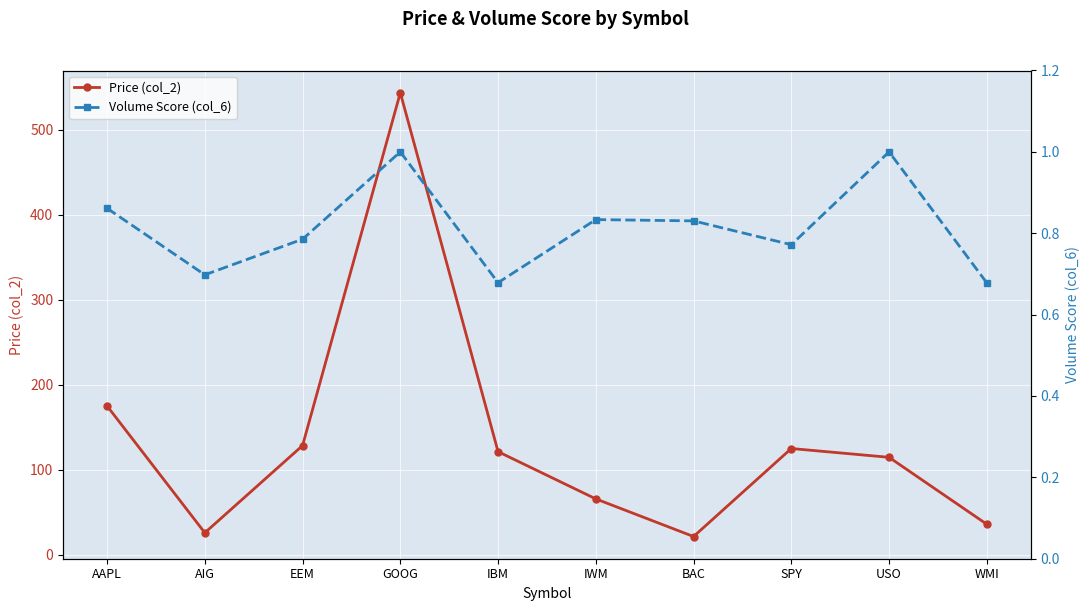

True or false: Volume Score (col_6) has a value of 0.3 at AIG.

False